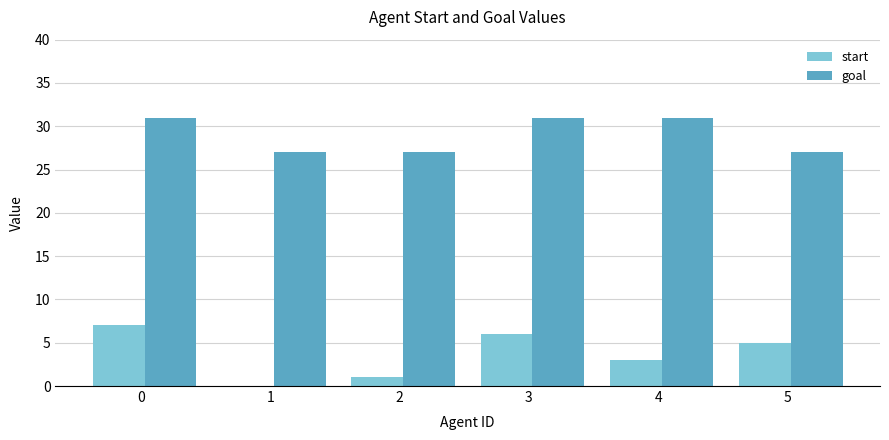

What is the maximum value for start?

7